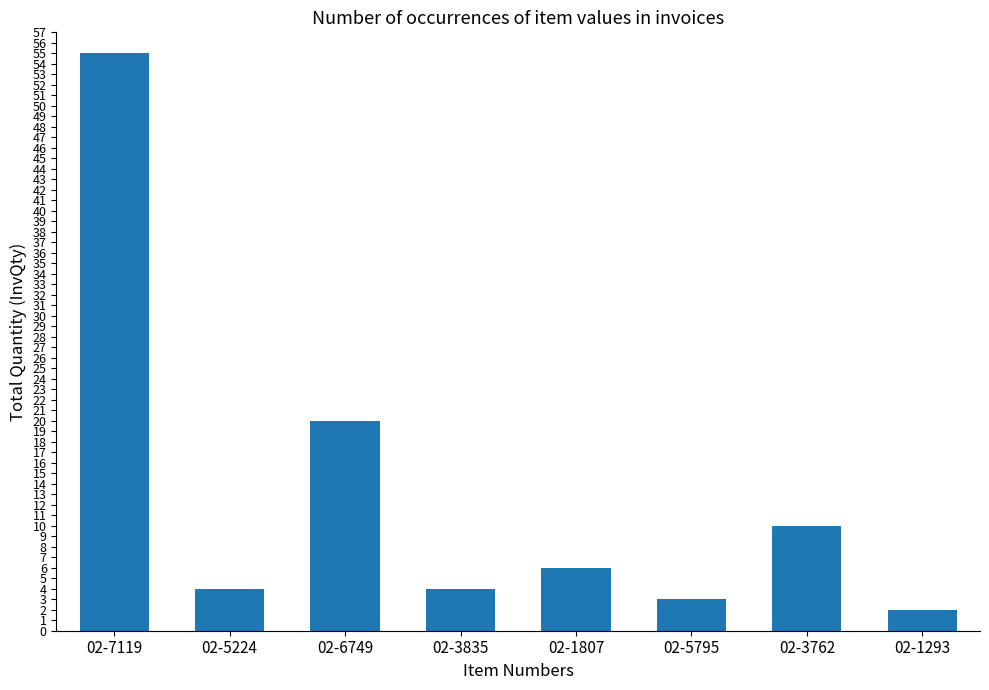

Reading left to right, what are all the values shown in this chart?

55	4	20	4	6	3	10	2